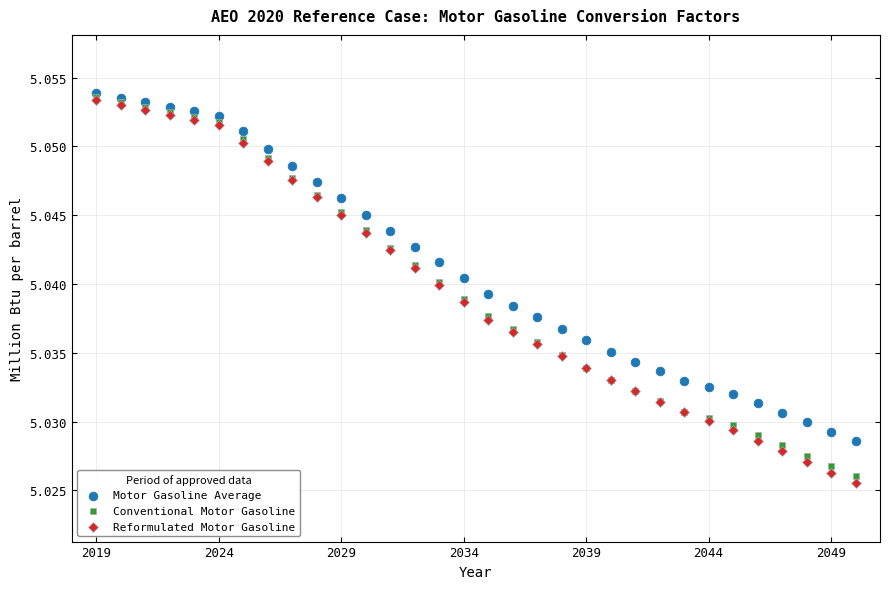

What are all the series names shown in the legend?

Motor Gasoline Average, Conventional Motor Gasoline, Reformulated Motor Gasoline